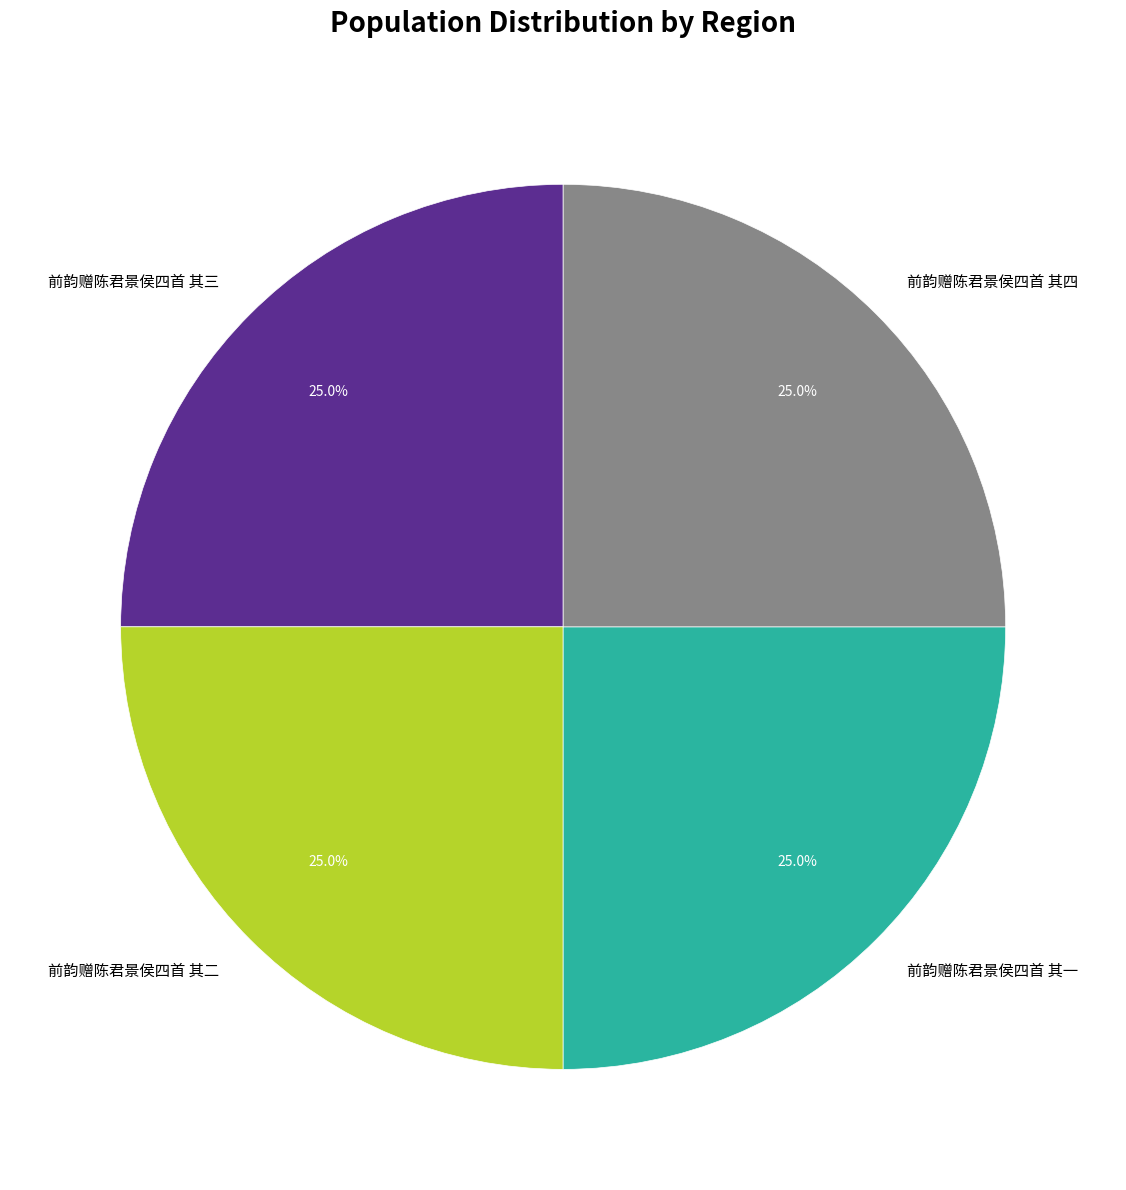

To the nearest percent, what percentage of the pie is 前韵赠陈君景侯四首 其一?

25%